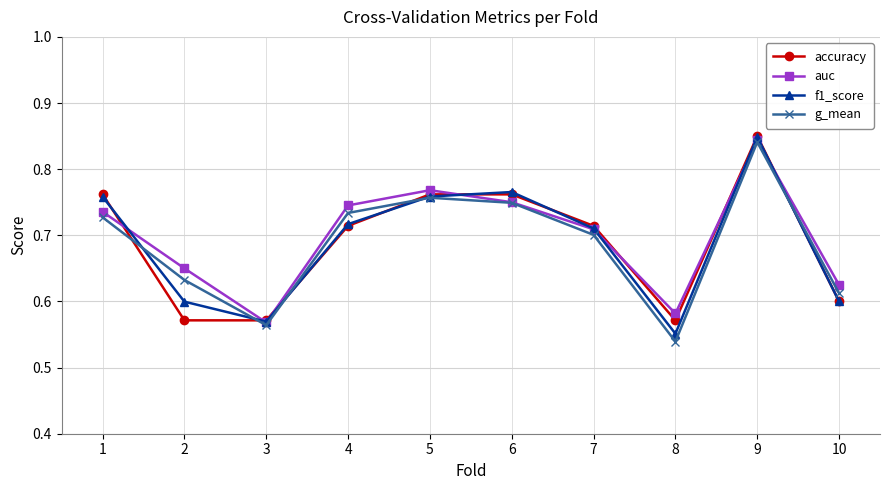

True or false: g_mean has a value of 0.7 at 4.

True